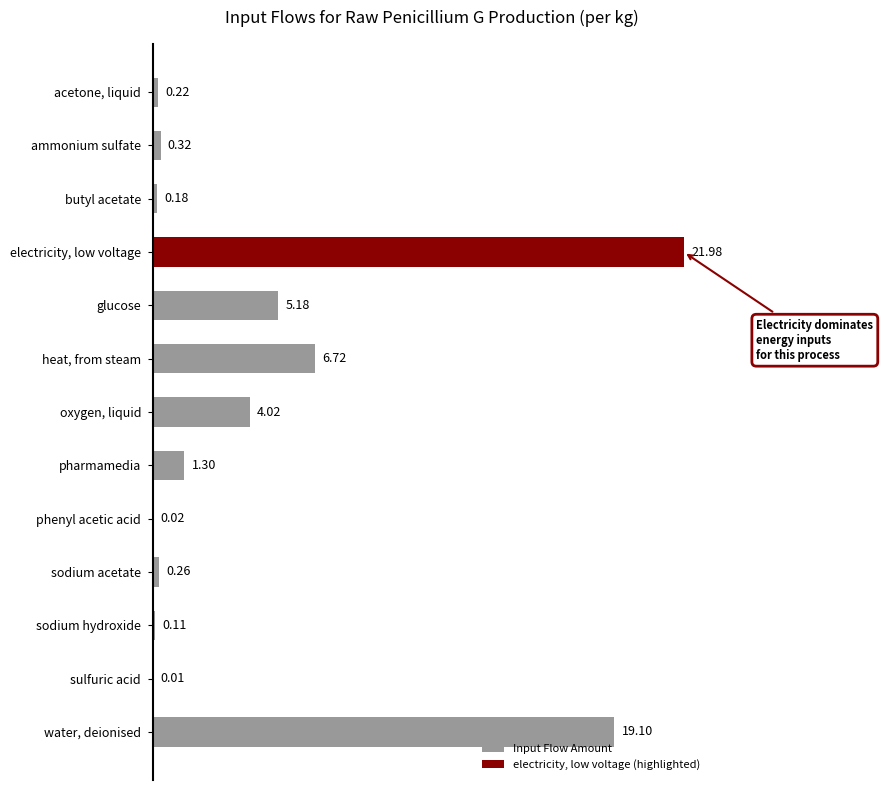

Which category has the highest value in the Input Flow Amount series?

water, deionised